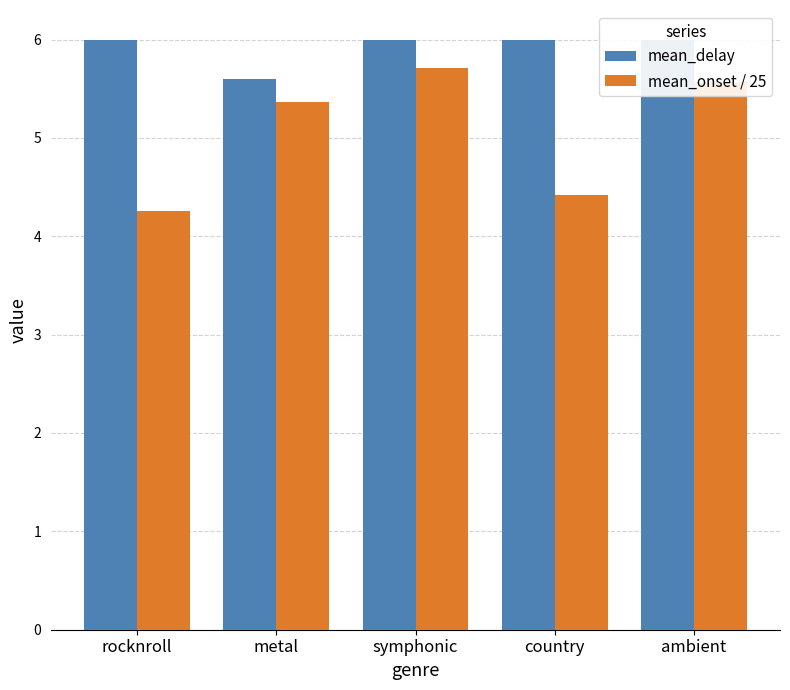

Where does the mean_onset / 25 series first go above 5?

metal